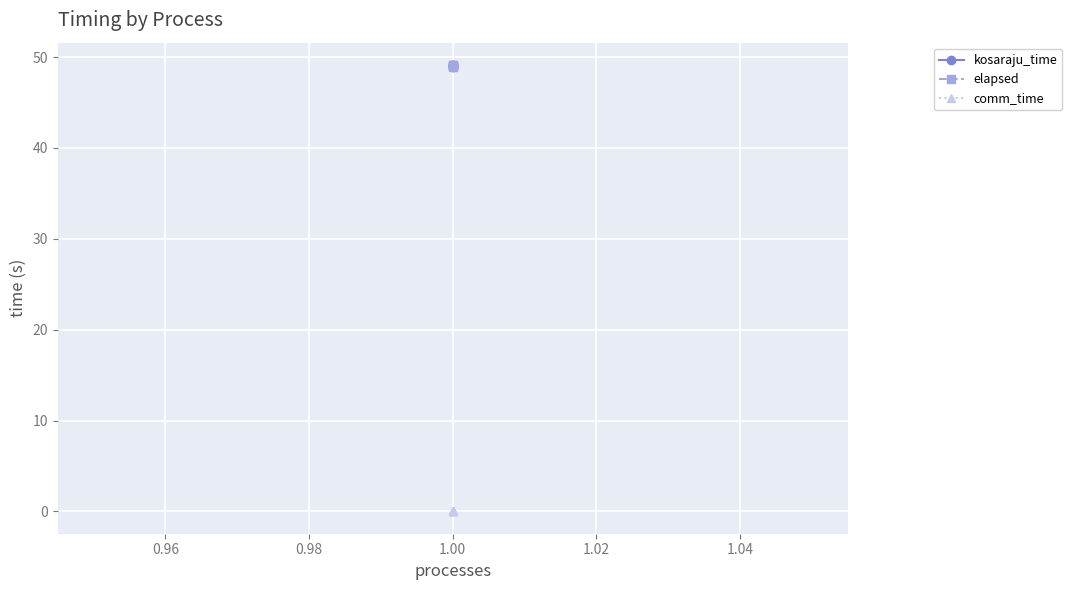

Count the number of categories in the chart.

5